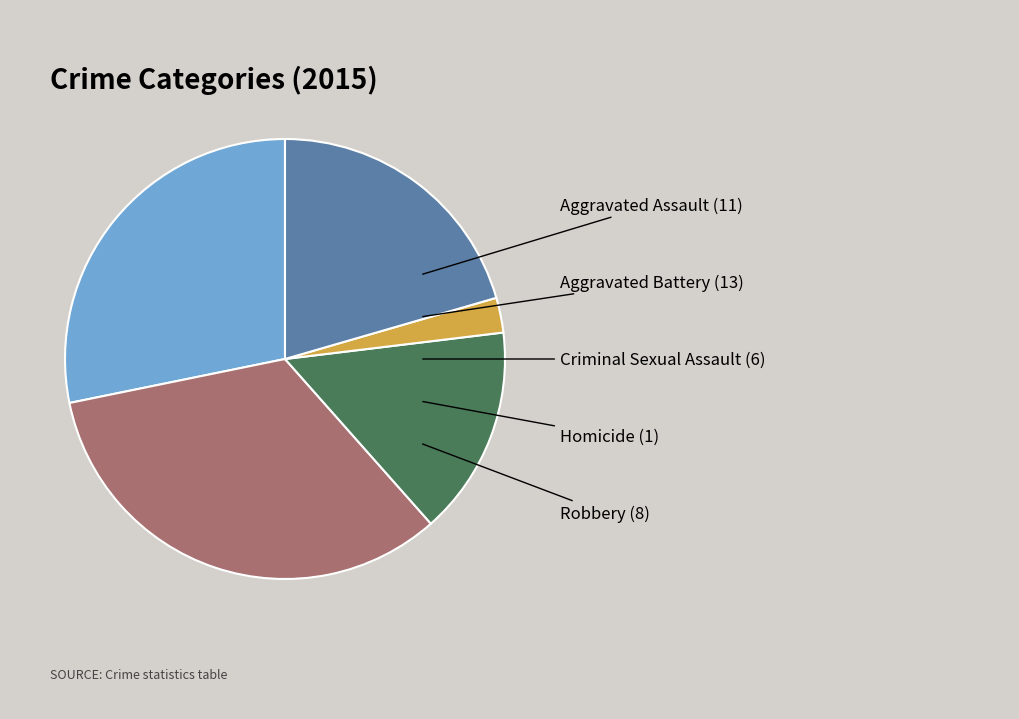

Is there a majority slice in this chart?

No